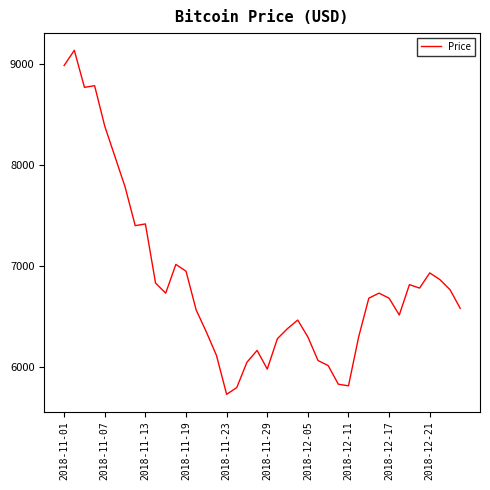

What is the maximum value shown in the chart?

9133